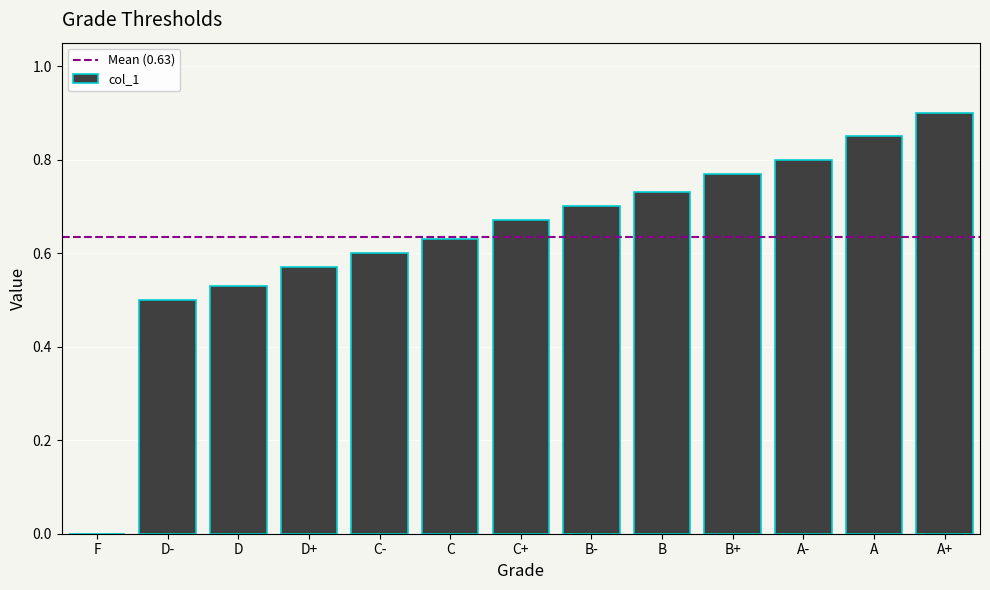

The chart shows a value of 0.0 at F. True or false?

True